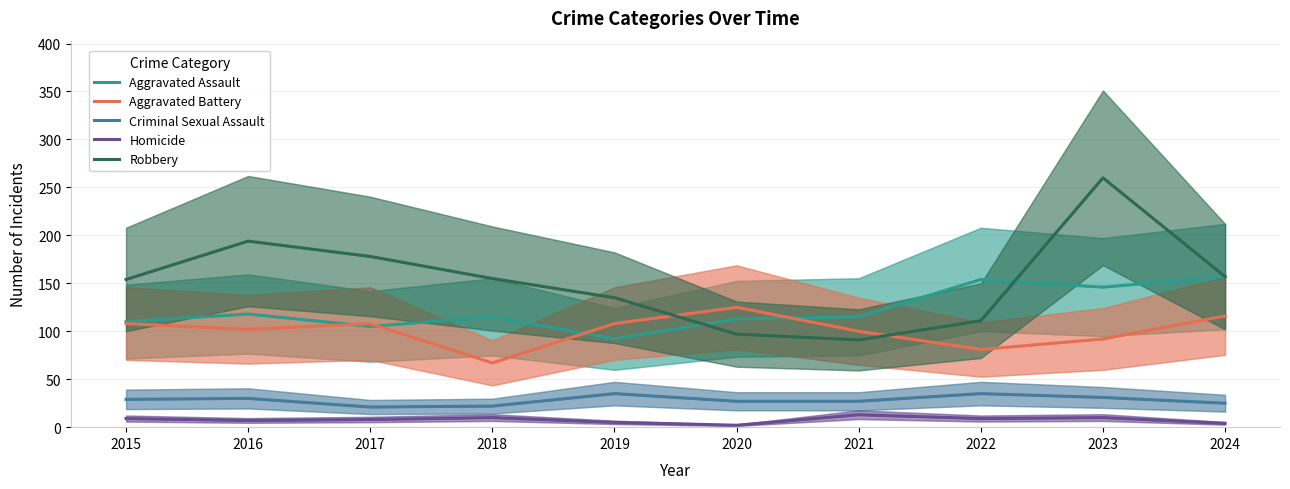

True or false: Criminal Sexual Assault has more than 2 interior local peaks.

True